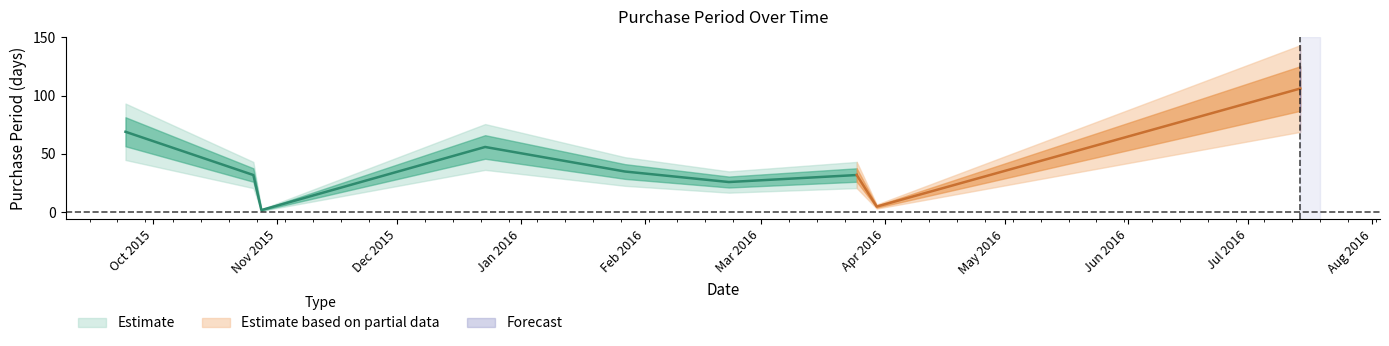

At which category does the data reach its first local valley?

2015-10-28